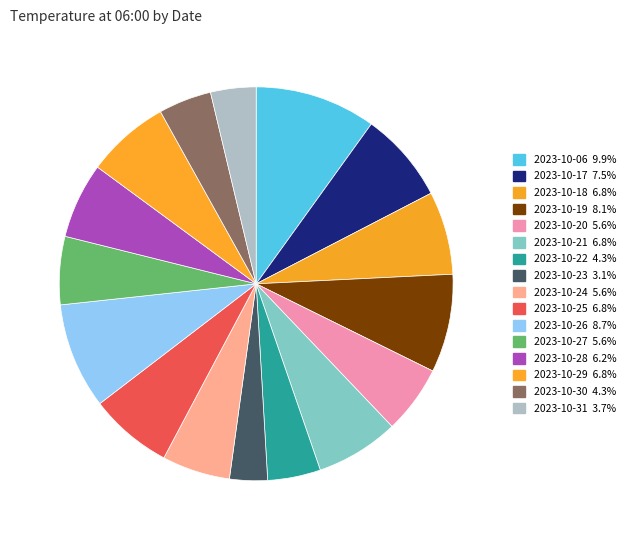

Count the number of slices in the pie.

16